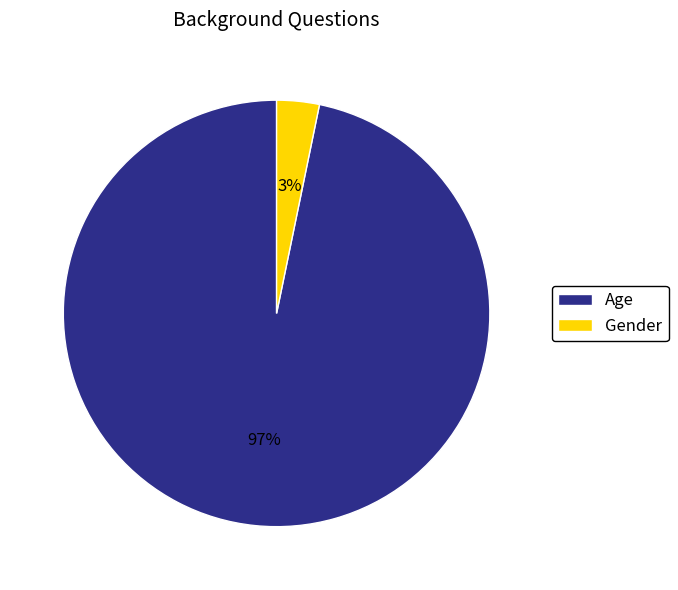

Which slice is the smallest?

Gender